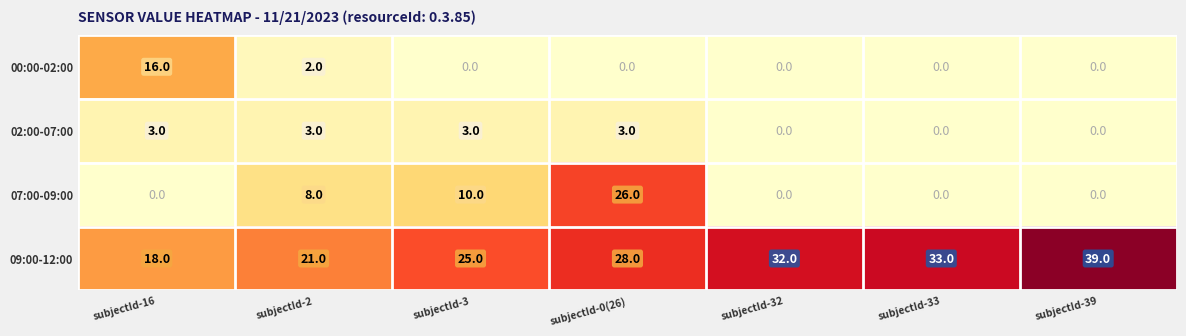

Reading left to right, what are all the values shown in this chart?

00:00-02:00: 16	2	0	0	0	0	0
02:00-07:00: 3	3	3	3	0	0	0
07:00-09:00: 0	8	10	26	0	0	0
09:00-12:00: 18	21	25	28	32	33	39